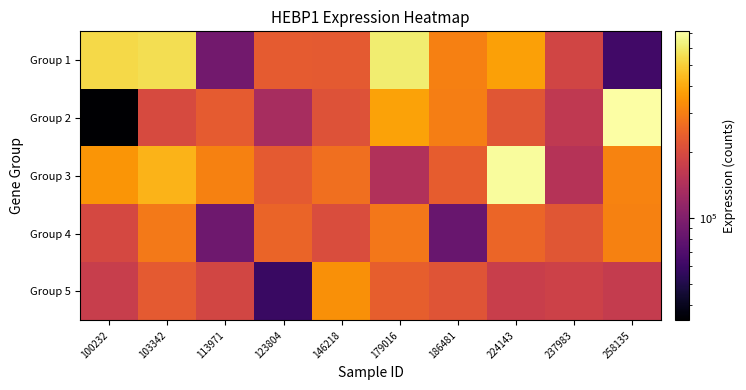

How many distinct data groups are displayed?

5